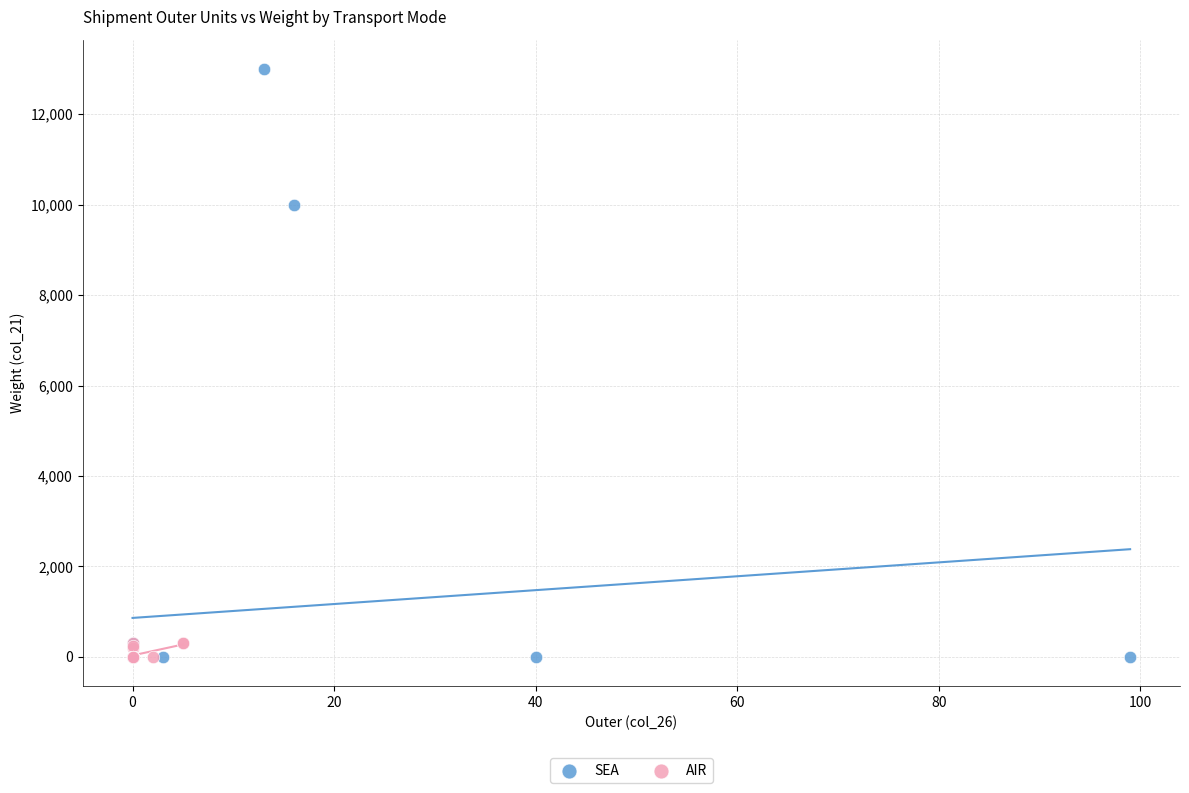

Which series contains the highest Y value?

SEA